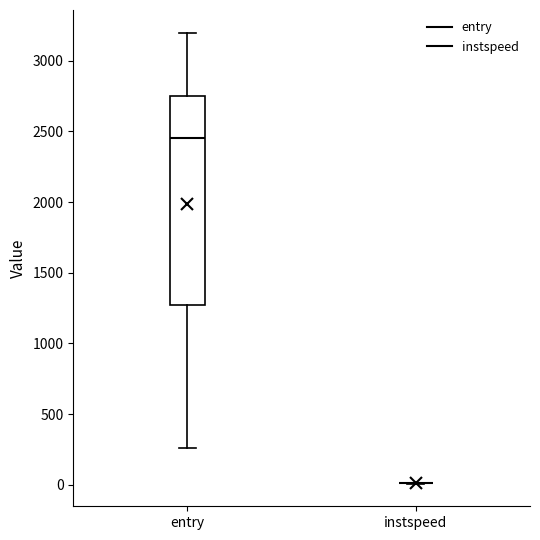

Comparing the boxes themselves (not the whiskers), which one is the tallest?

entry